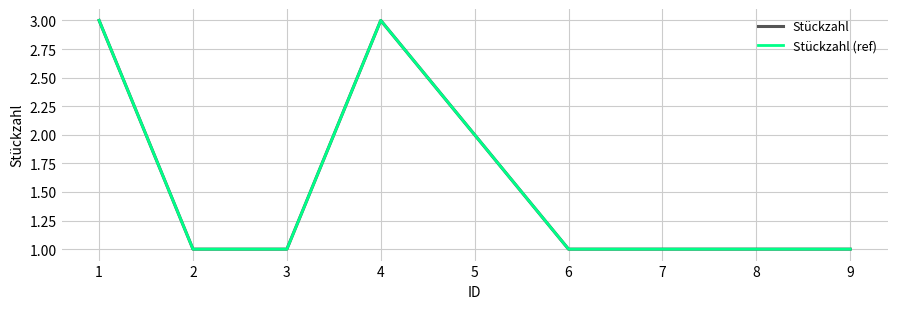

What is the sum of the Stückzahl values at 7 and 9?

2